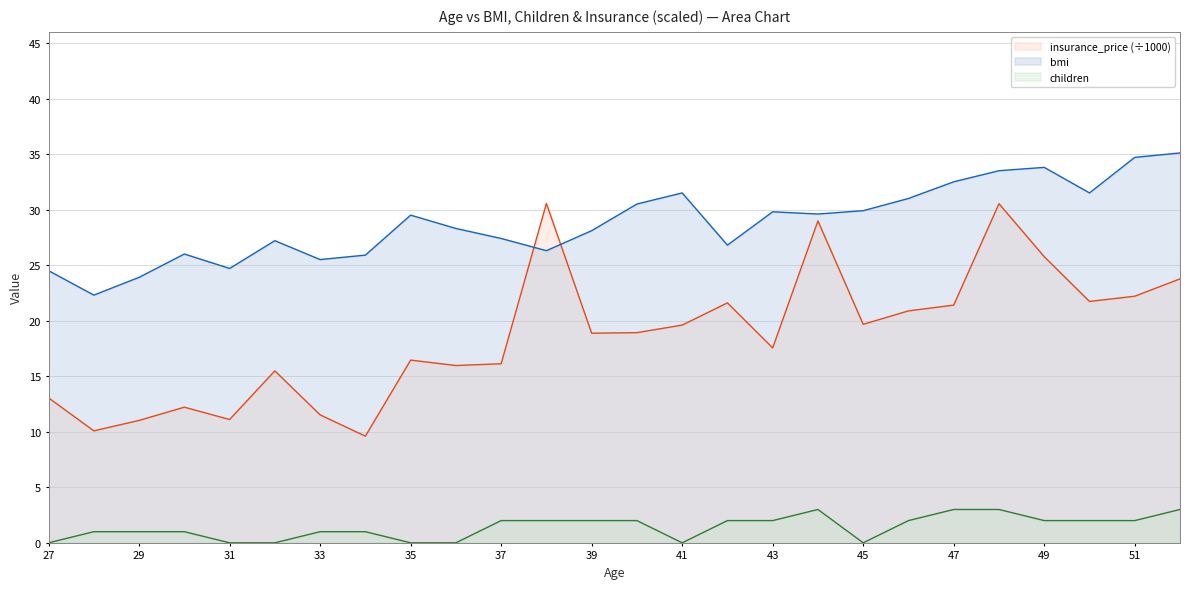

How many values in the insurance_price_scaled series are below 18?

12